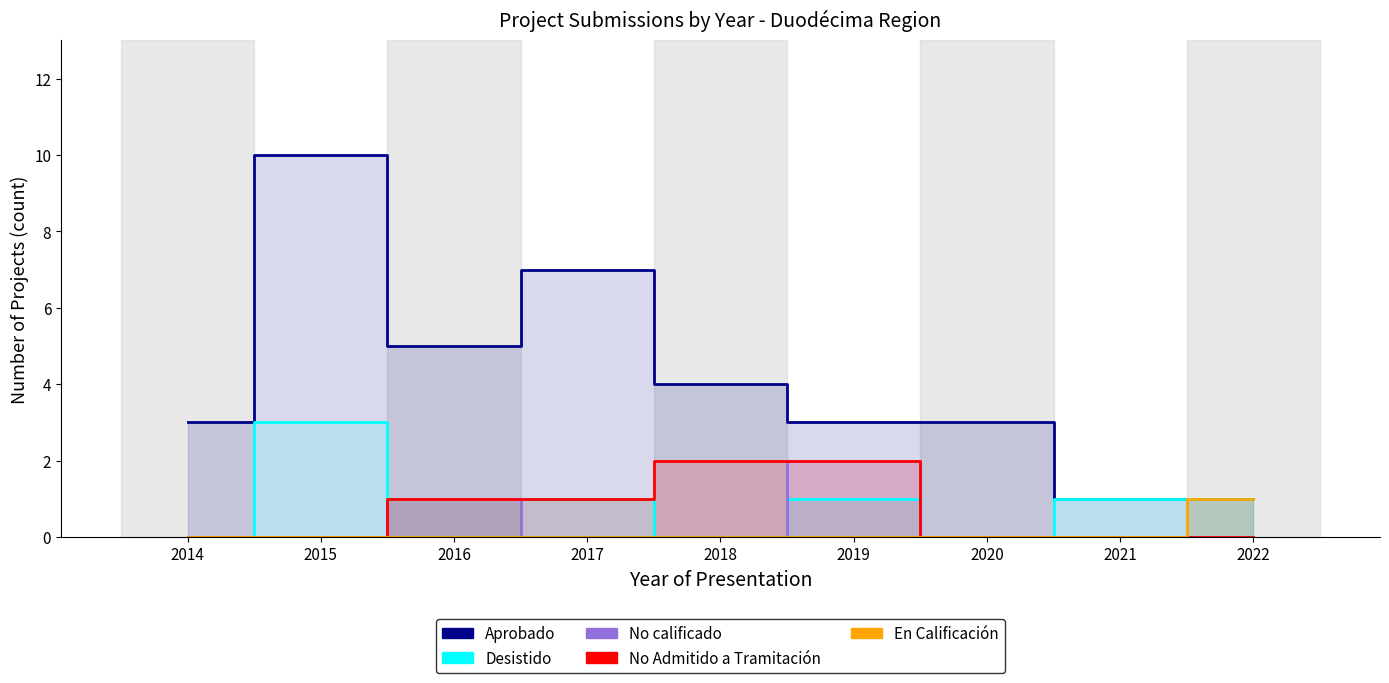

List the series in order of their peak value, lowest first.

En Calificación, No calificado, No Admitido a Tramitación, Desistido, Aprobado